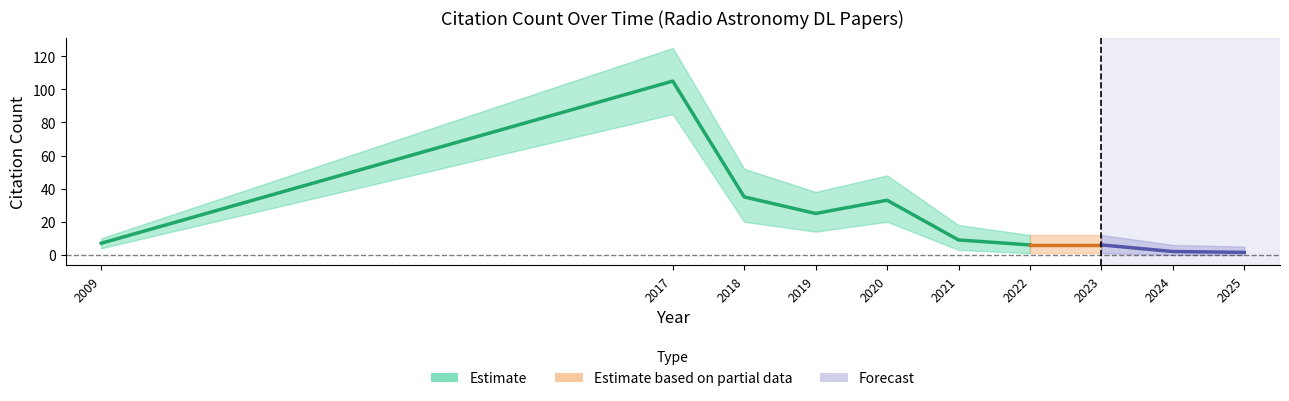

Where is Upper Bound nearest to the value 74?

2018